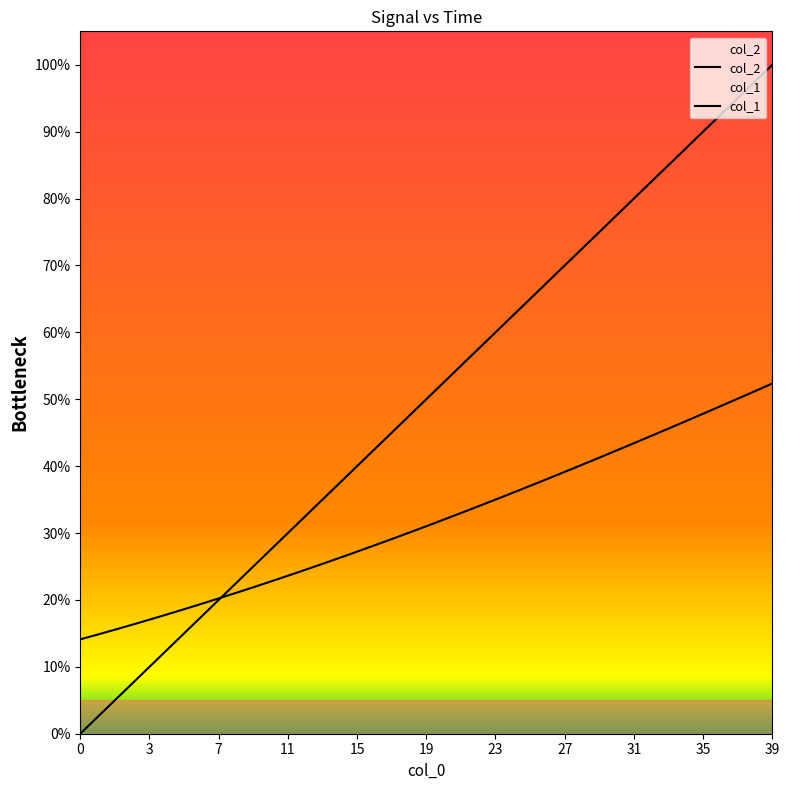

How many values in col_1 are above zero?

39